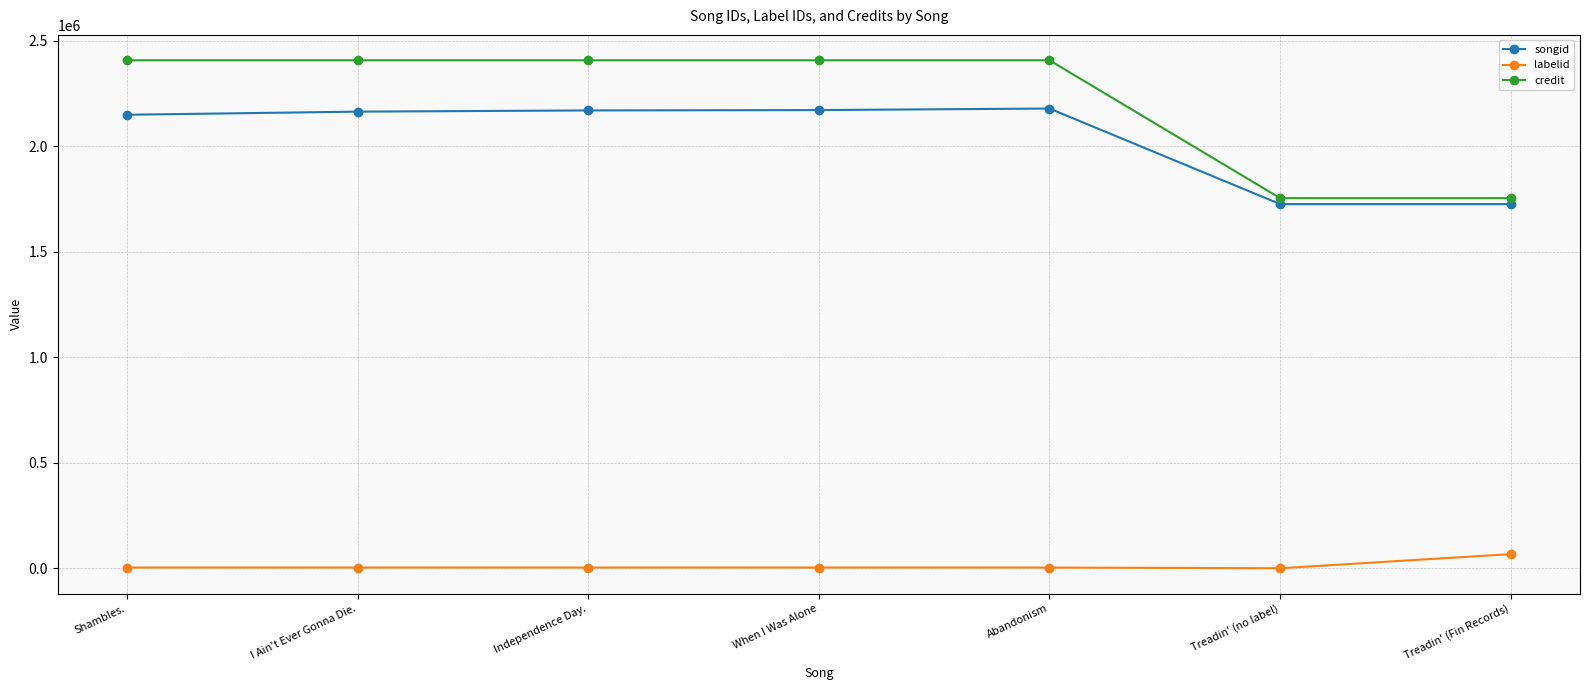

What is the sum of the credit values at Shambles. and Independence Day.?

4815192